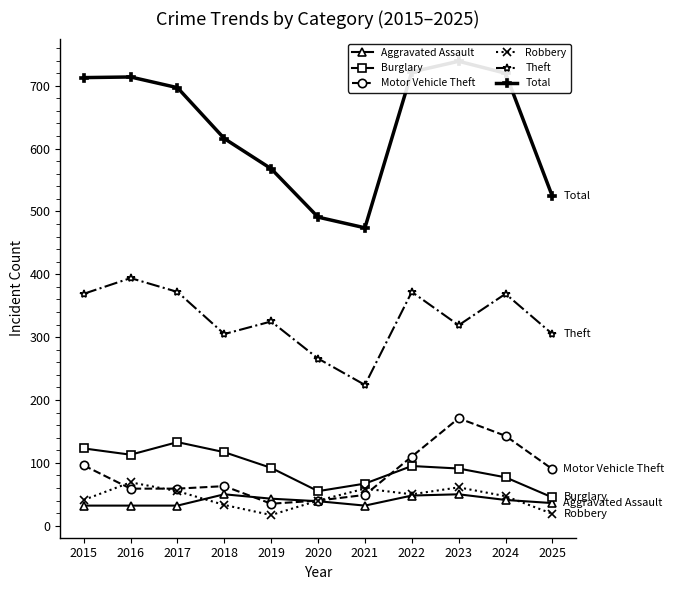

True or false: Total and Burglary intersect in this chart.

False